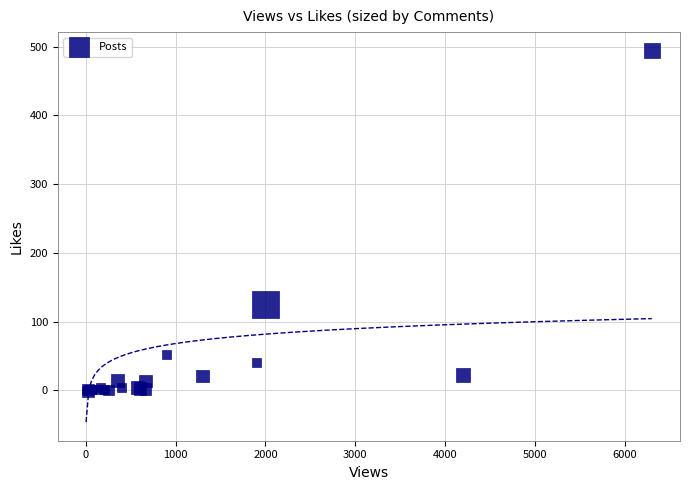

What Y value in the scatter plot is closest to 247?

125